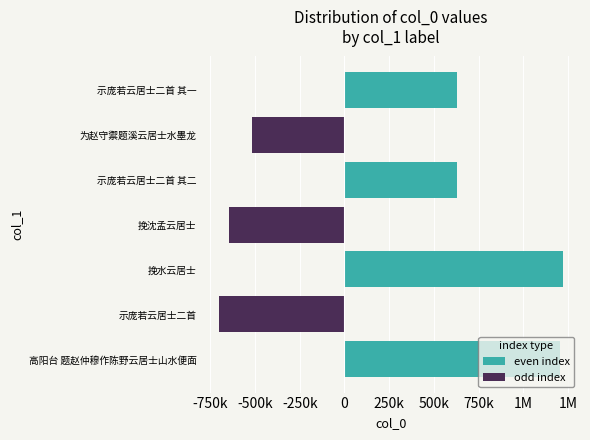

Which series has the widest spread of values?

even index